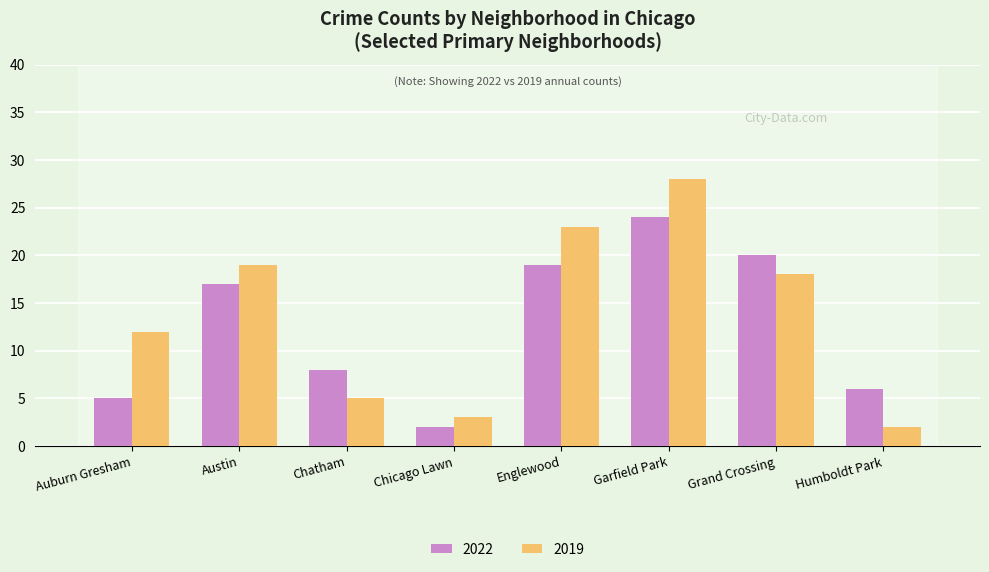

How many bars are there in total?

16